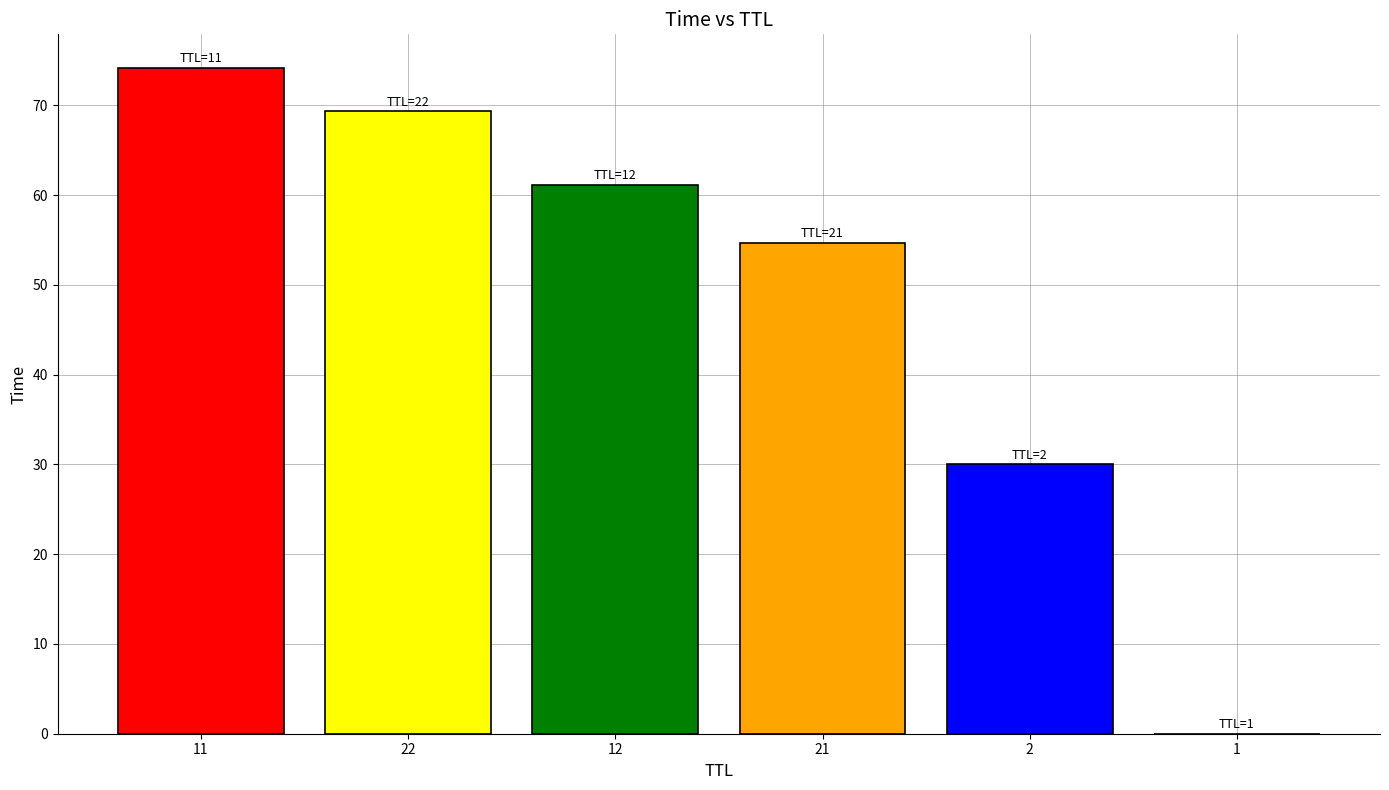

What is the change in value from 22 to 2?

-39.3